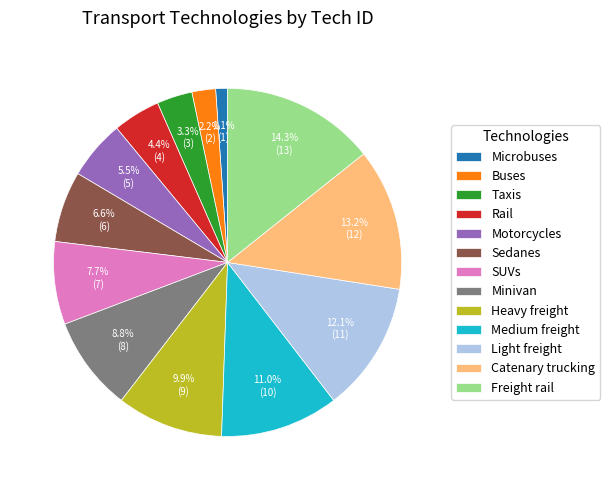

What is the ratio of the value at Buses to the value at Sedanes?

0.3